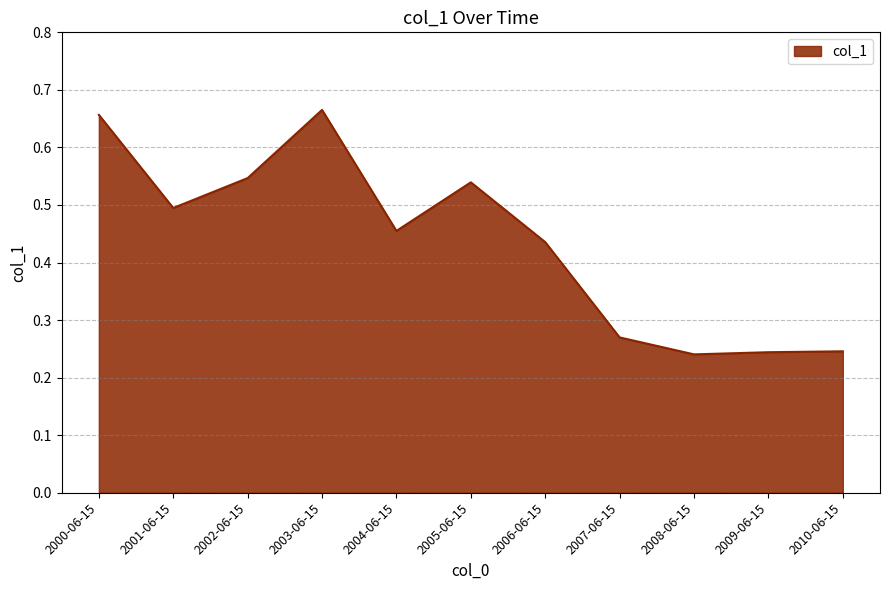

What is the change in value from 2000-06-15 to 2009-06-15?

-0.4